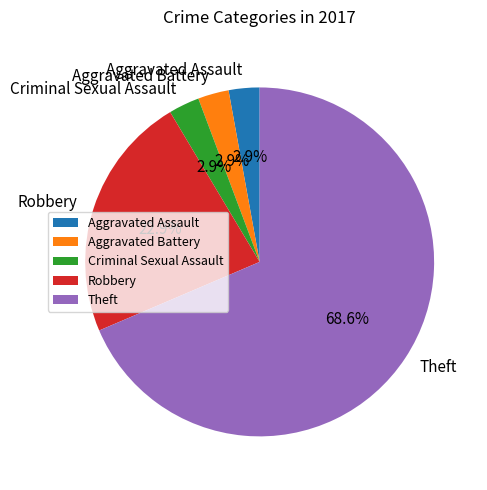

To the nearest percent, what portion does Aggravated Battery represent?

3%